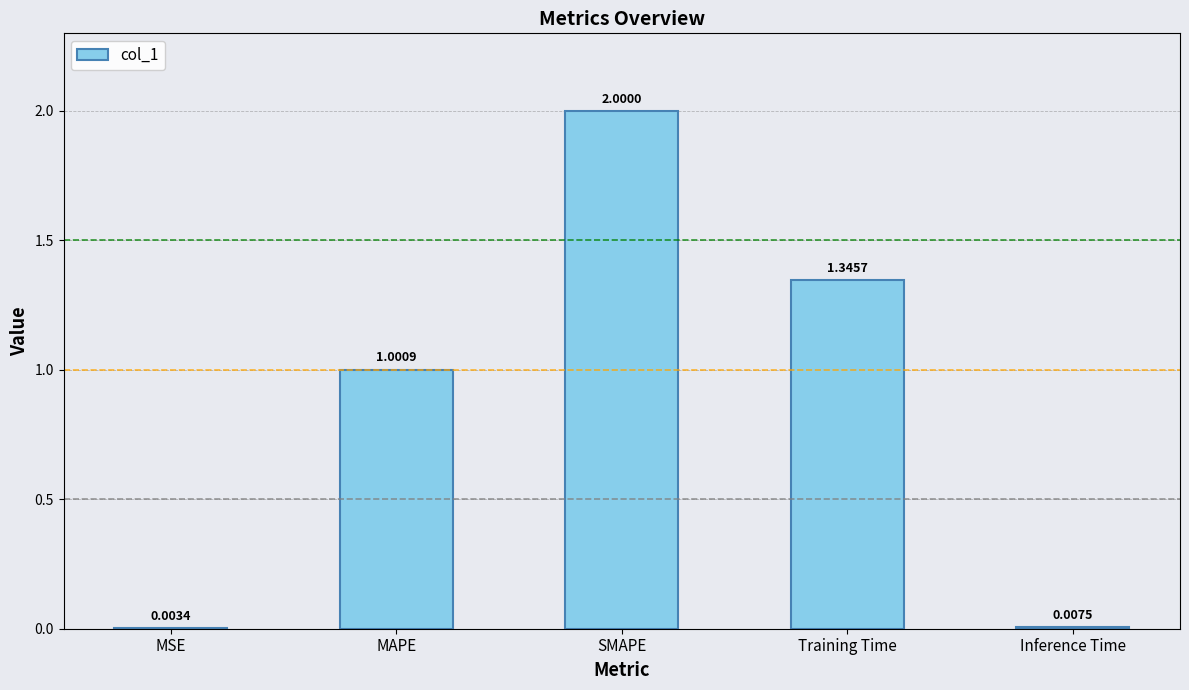

What is the sum of the values at MAPE and SMAPE?

3.0